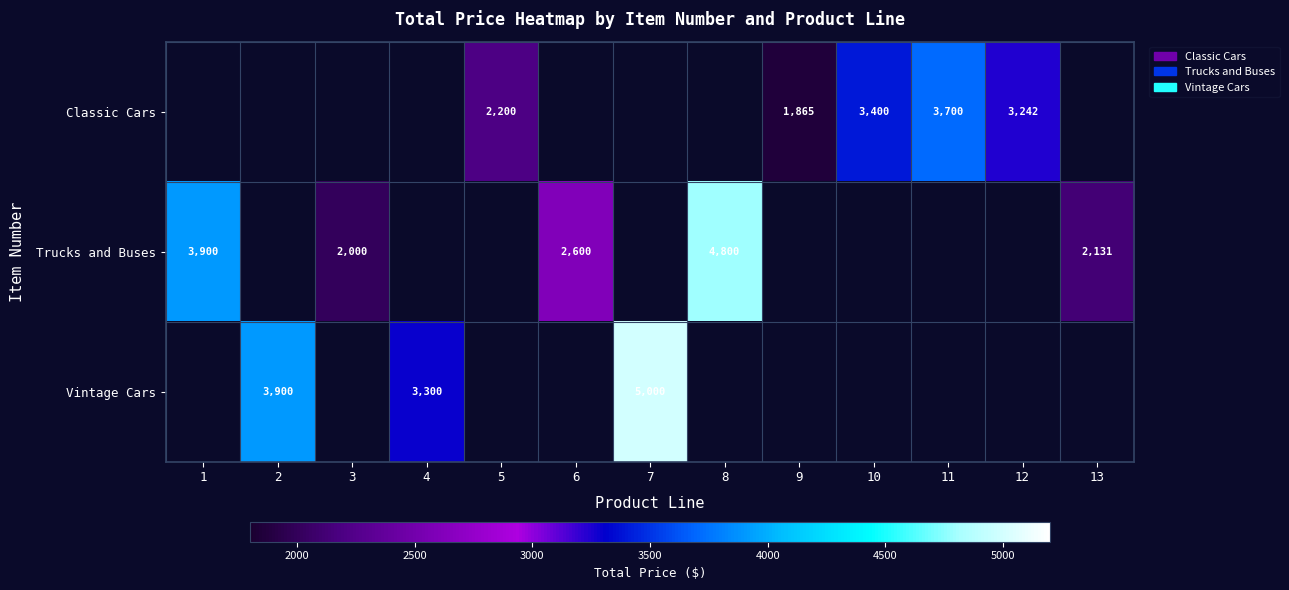

The value of Vintage Cars at 4 is 3300. True or false?

True